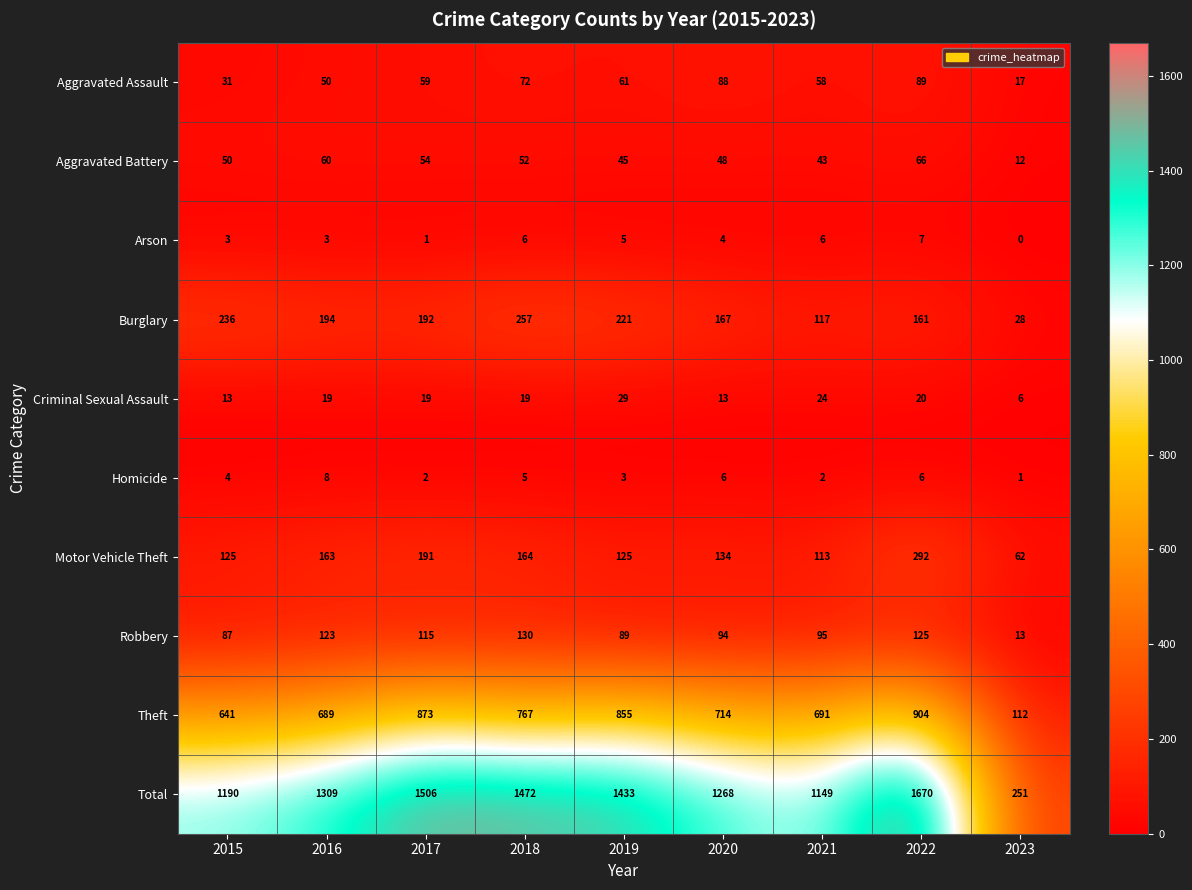

At which label is Motor Vehicle Theft closest to 177?

2018